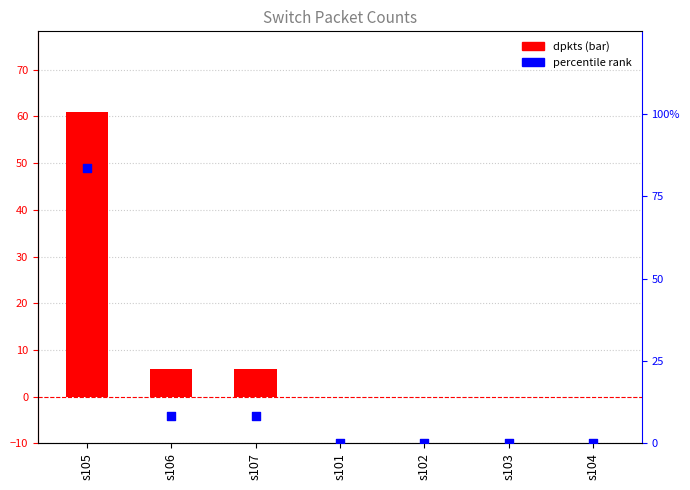

Is the value of percentile rank at s105 greater than the value of dpkts at s104?

Yes